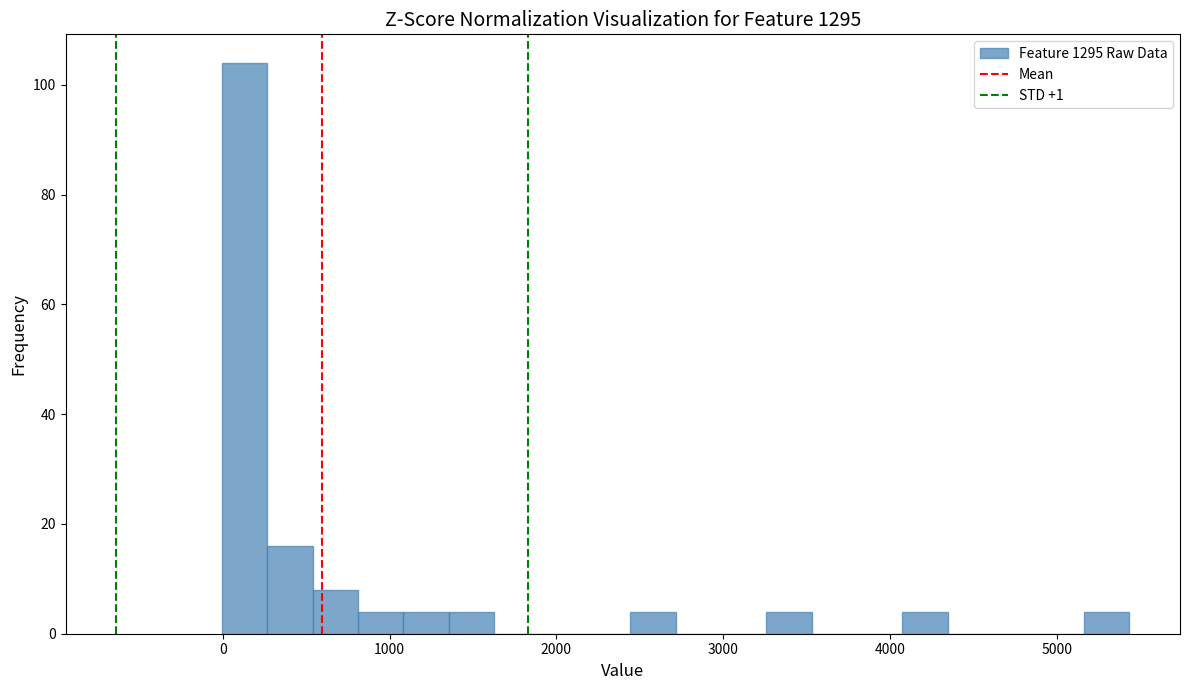

Around what value on the x-axis is the tallest bar? Give the approximate position of its centre, as read against the axis.

100